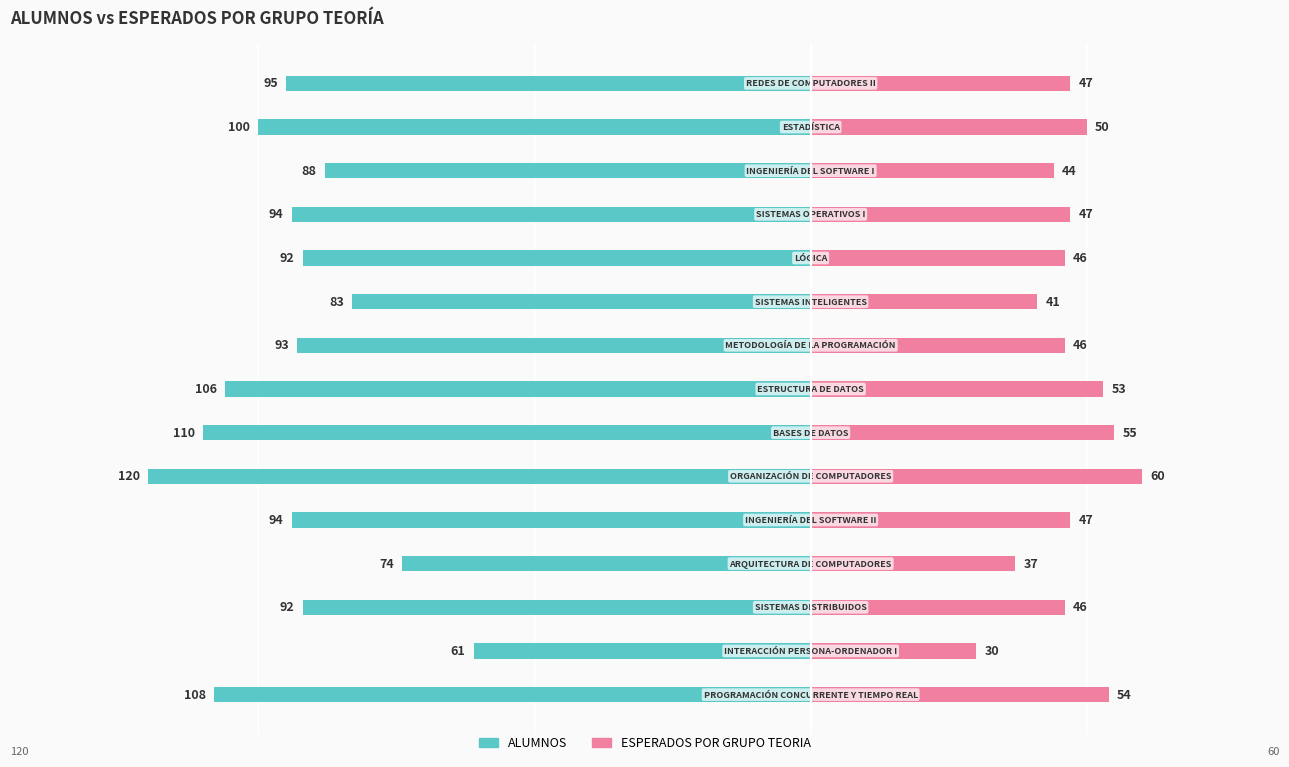

What is the minimum value for ALUMNOS?

-120